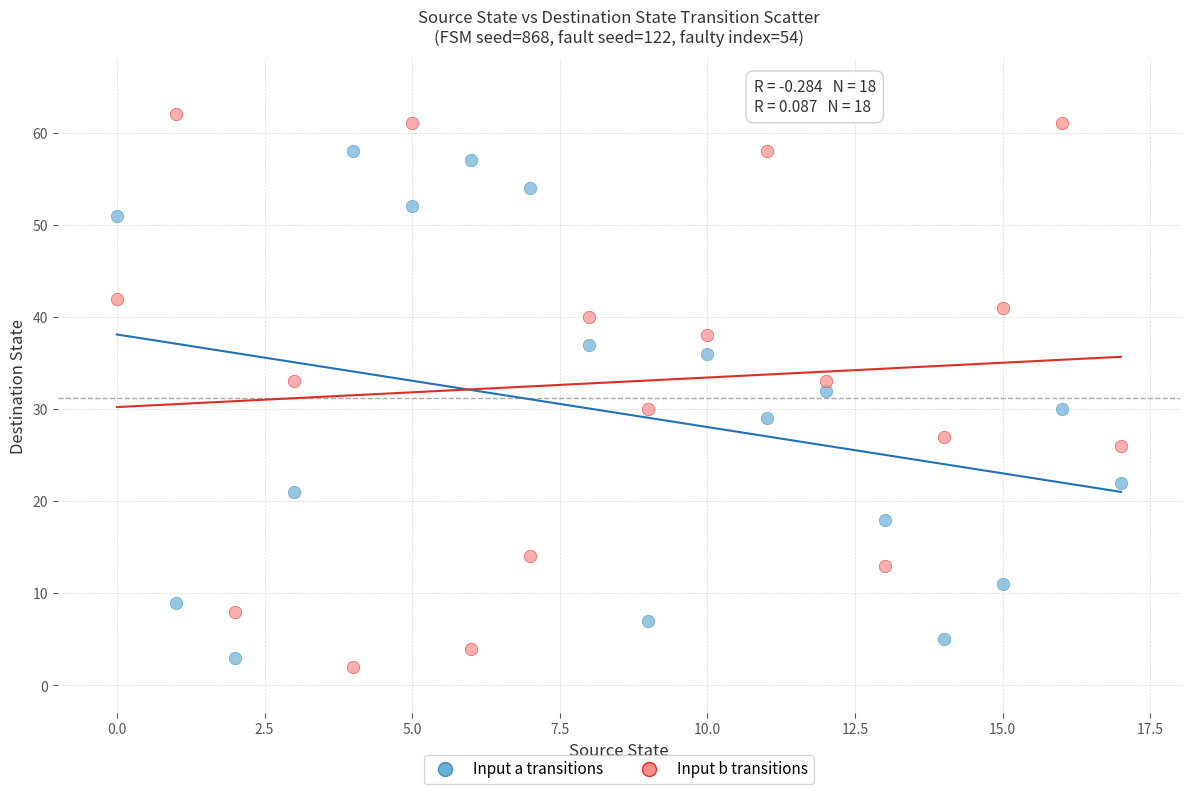

What are all the series names shown in the legend?

Input a transitions, Input b transitions